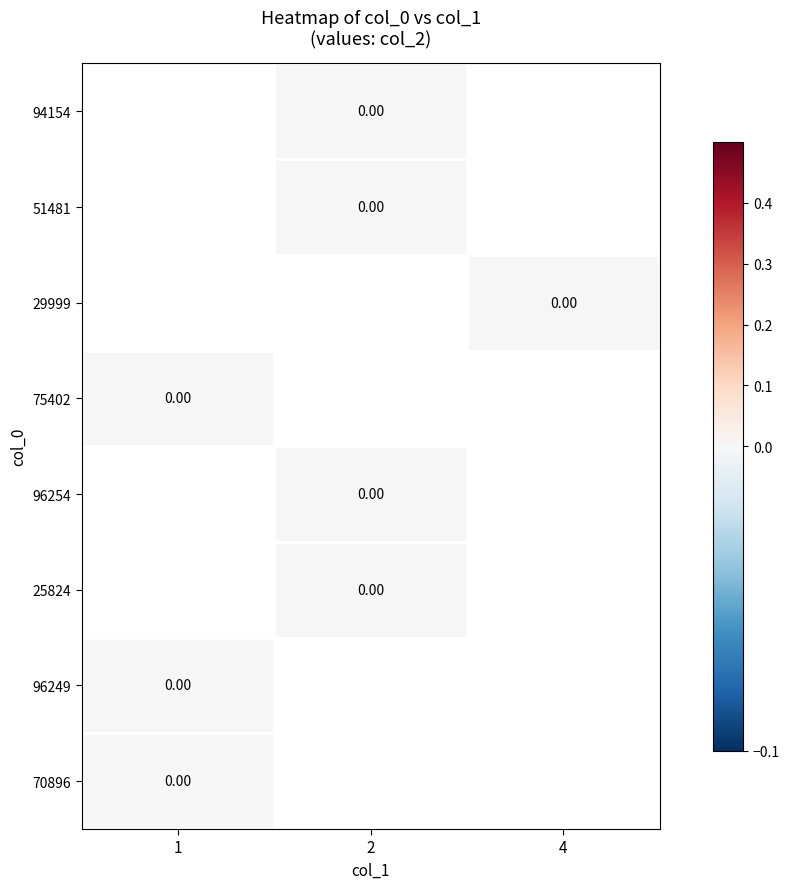

Count the number of data series in this chart.

8